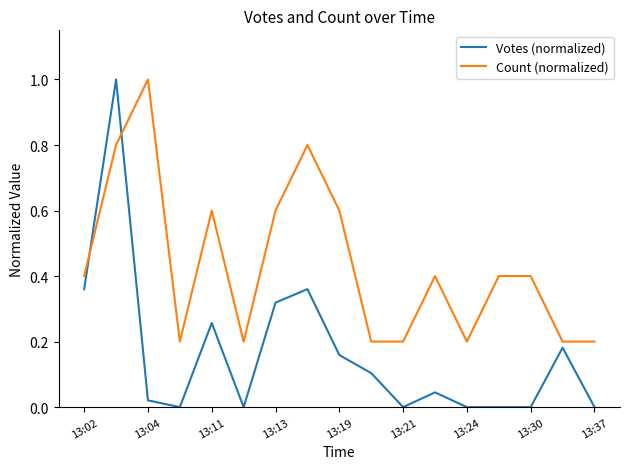

After their last crossing, which series has the higher values: Count (normalized) or Votes (normalized)?

Count (normalized)